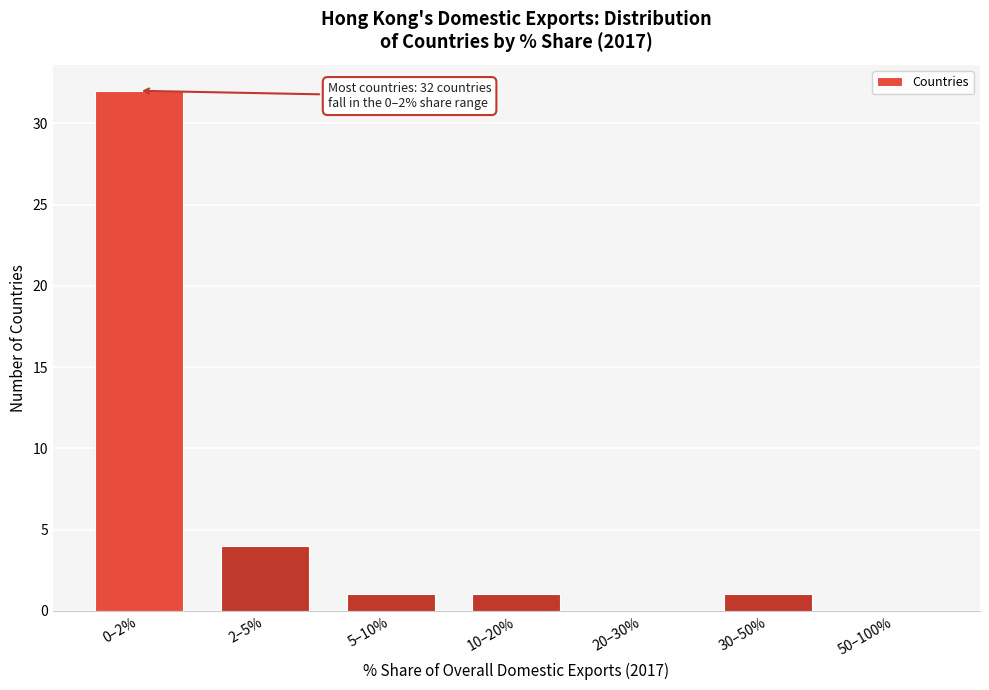

Reading left to right, transcribe all the data shown in this chart.

0–2%=32	2–5%=4	5–10%=1	10–20%=1	20–30%=0	30–50%=1	50–100%=0